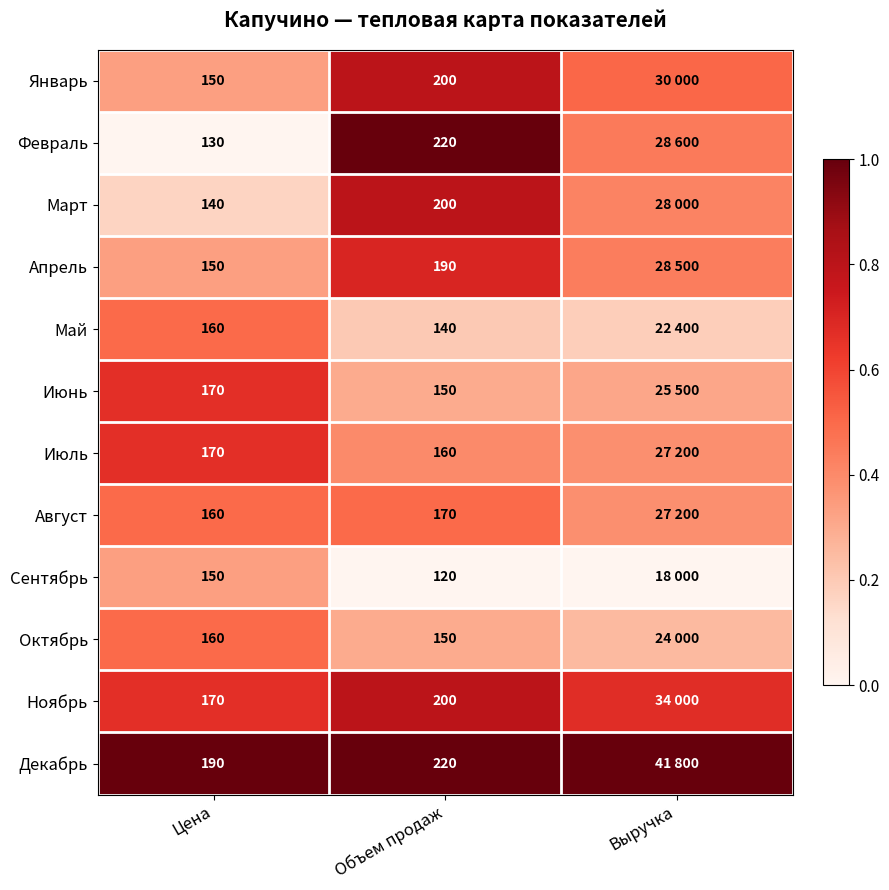

Is the value of Сентябрь at Объем продаж greater than the value of Январь at Цена?

No